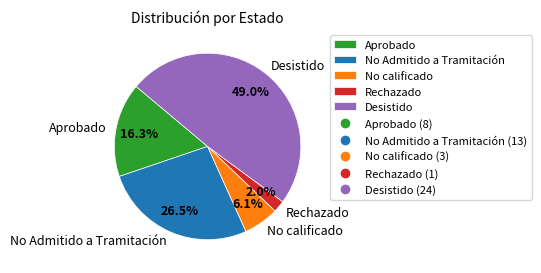

To the nearest percent, what is the combined percentage of Desistido and No Admitido a Tramitación?

76%